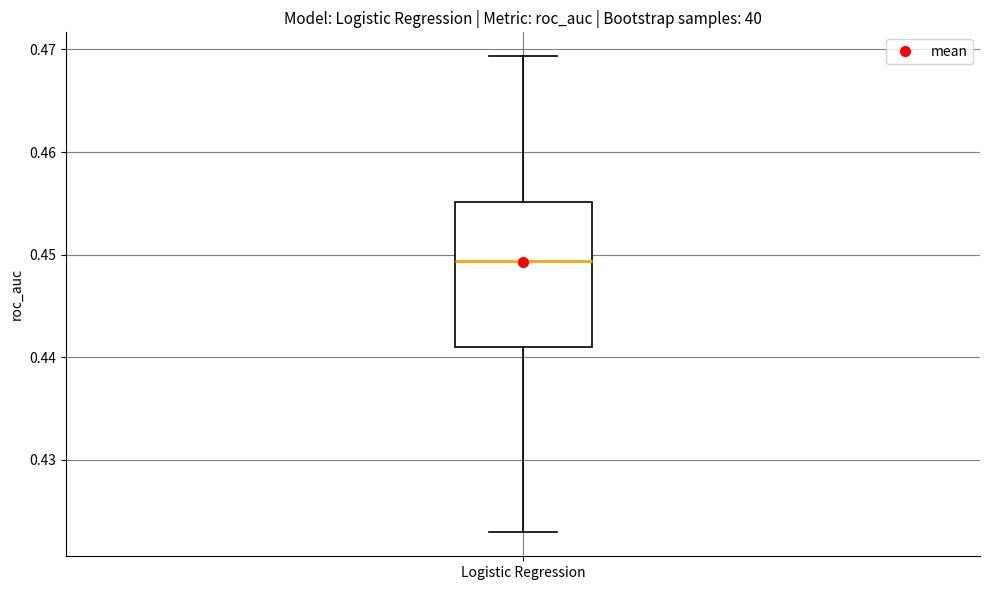

Transcribe this box plot: give where the median line is, the range the box spans, and where the two whiskers end, as read against the y-axis. The values are not printed on the chart, so give them approximately, as read against the axis.

median 0.449, box 0.441 to 0.455, whiskers 0.423 to 0.469